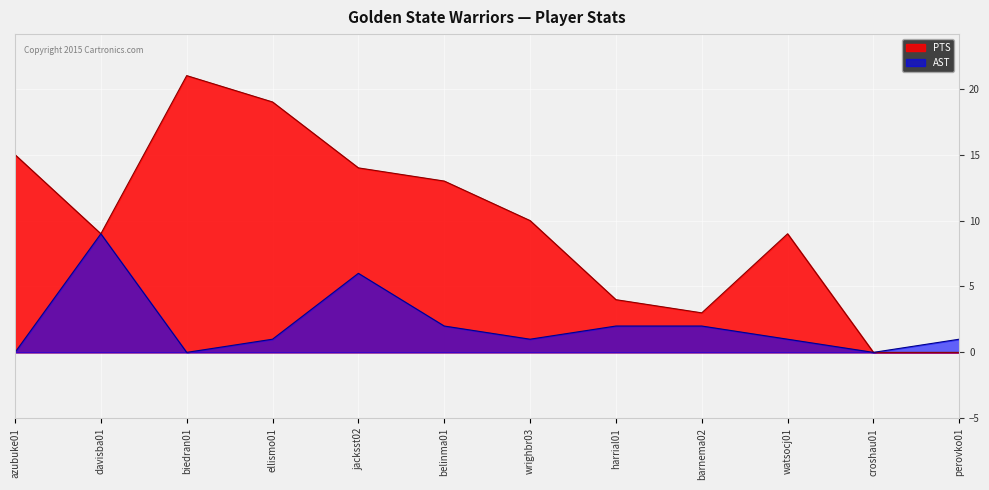

What is the average value of the PTS series?

10